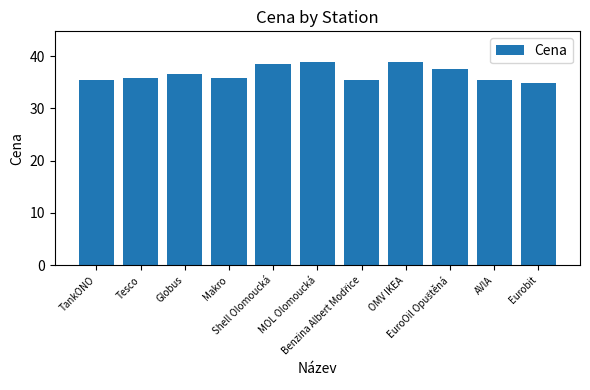

What is the label of the 11th bar from the right?

TankONO